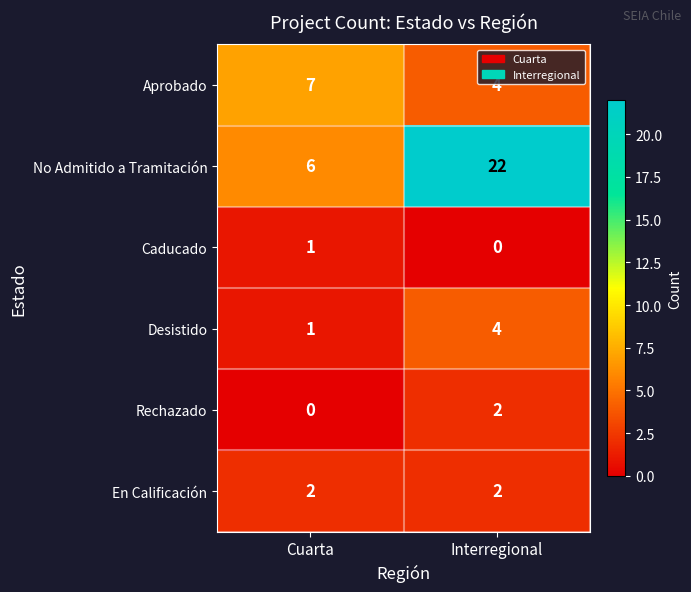

Which label corresponds to the largest value in the chart?

Interregional